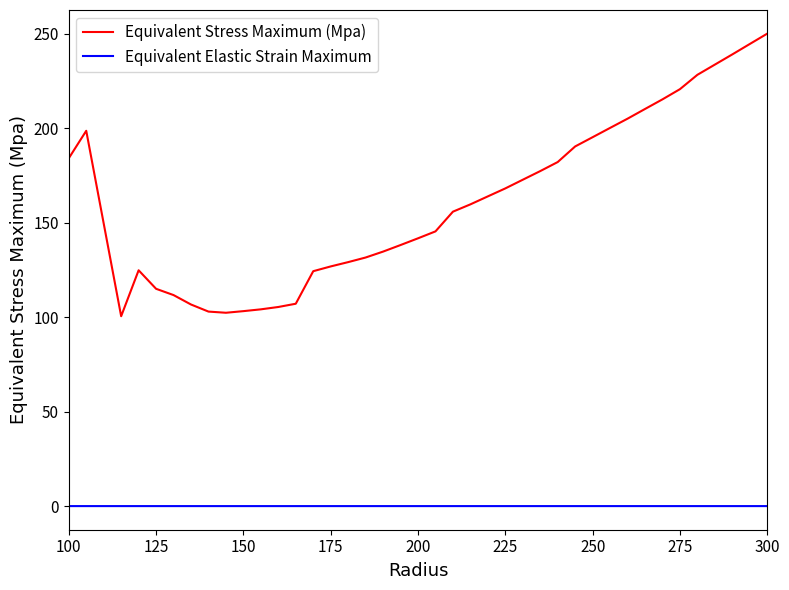

Rank the series by their maximum value, from highest to lowest.

Equivalent Stress Maximum (Mpa), Equivalent Elastic Strain Maximum